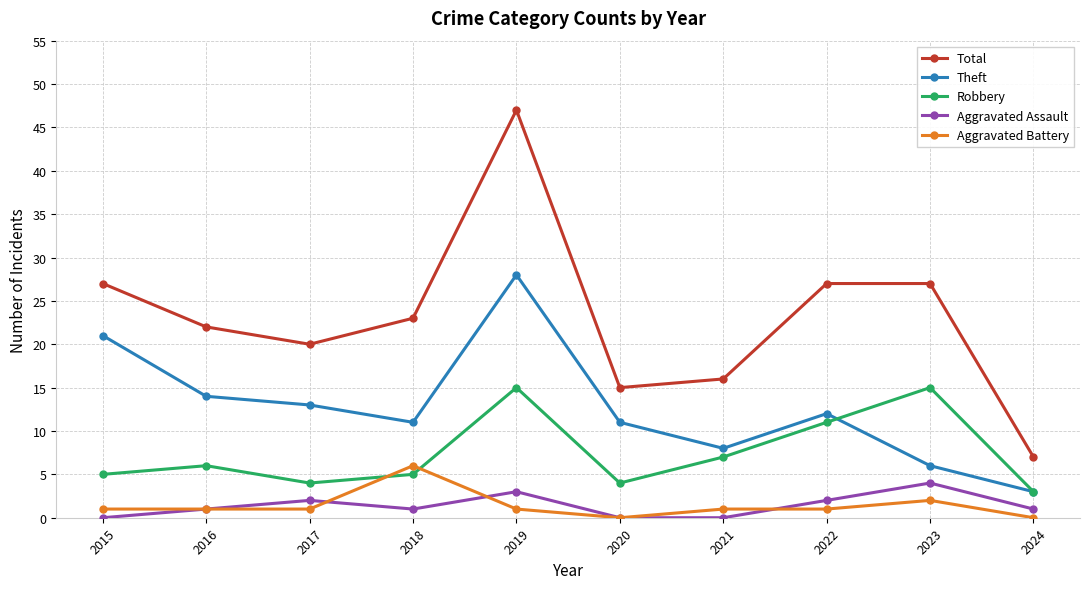

At which category is the sum across all series the highest?

2019